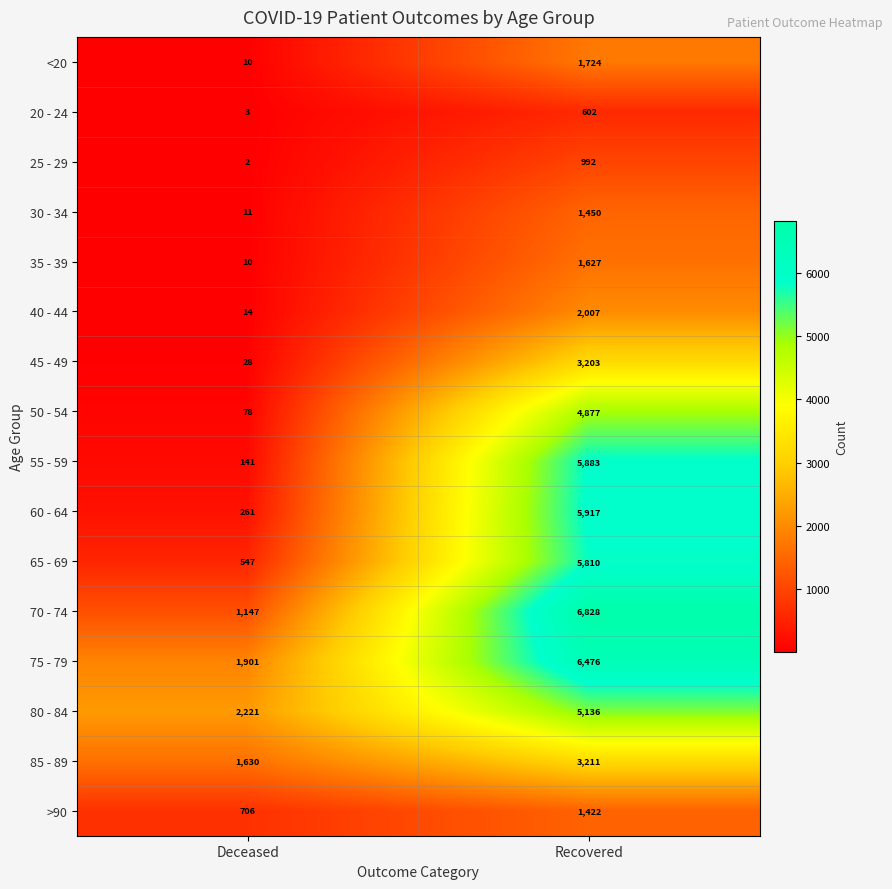

Which series has the largest total across all categories?

75 - 79